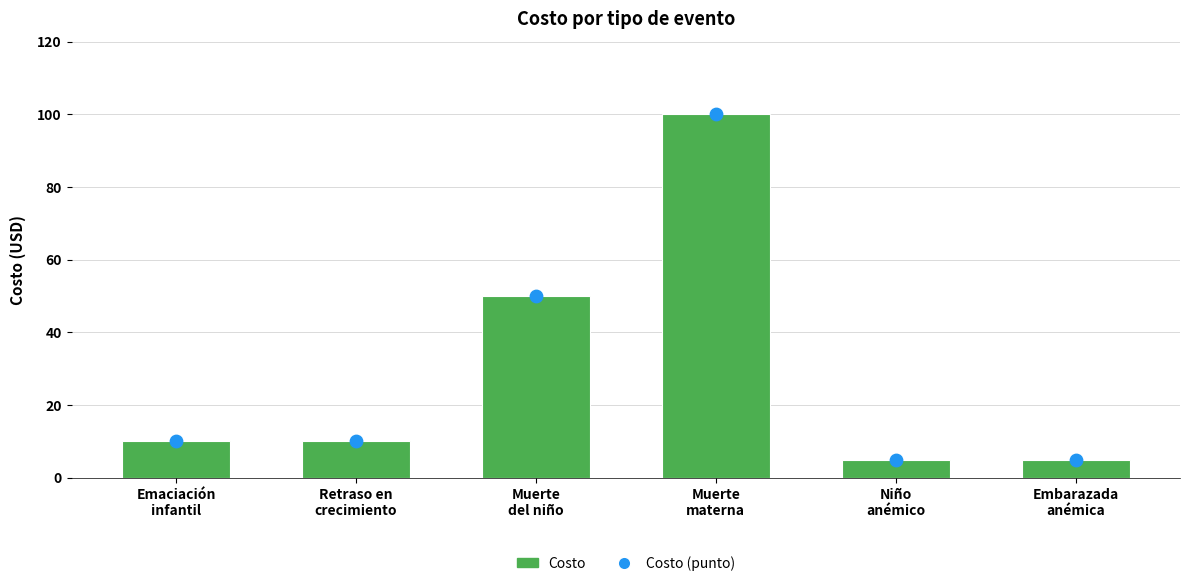

What are all the series names shown in the legend?

Costo, Costo (punto)